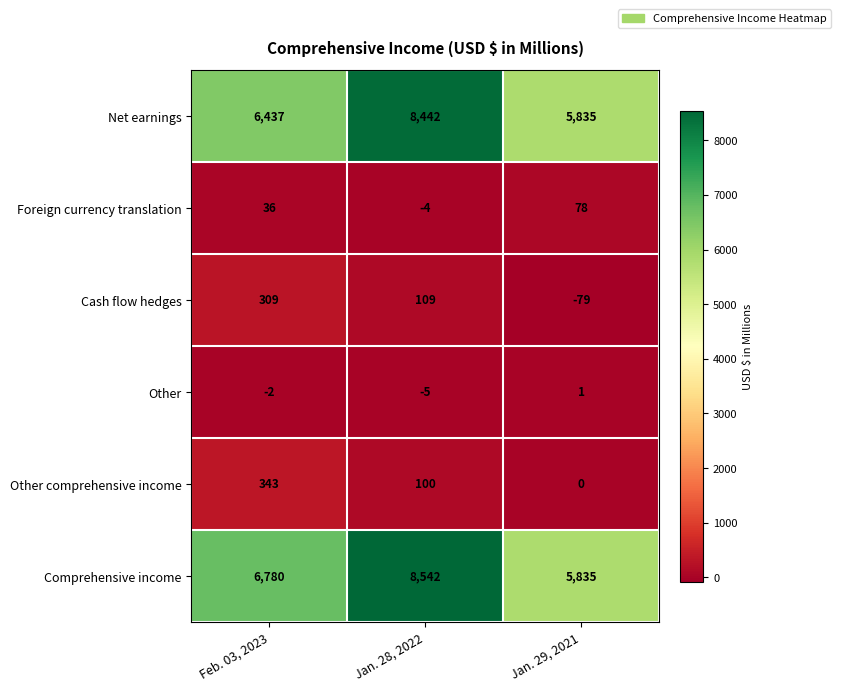

How many distinct data groups are displayed?

6